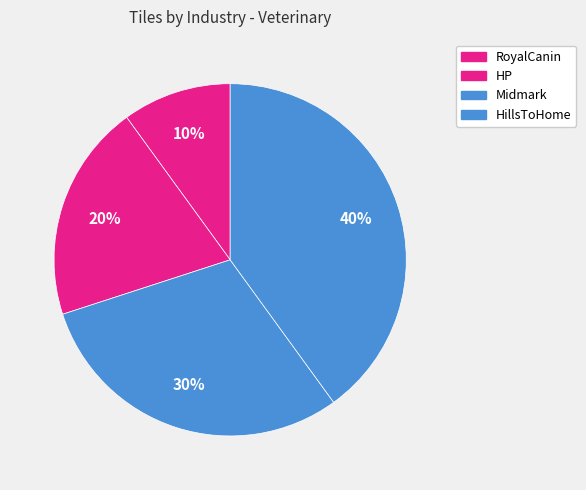

Is HP the majority of the pie?

No